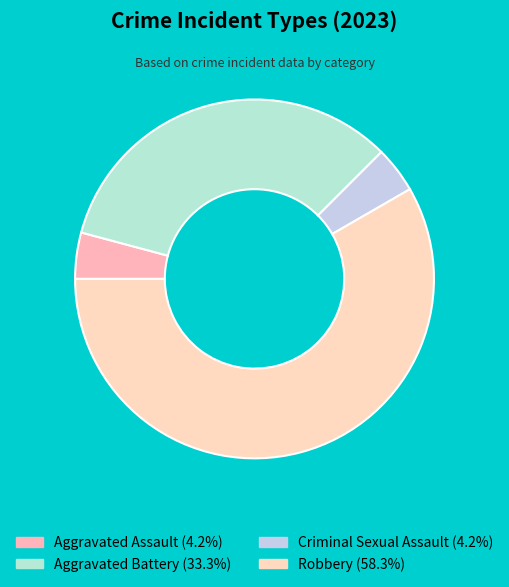

Is it true that Criminal Sexual Assault is 4% of the pie?

True